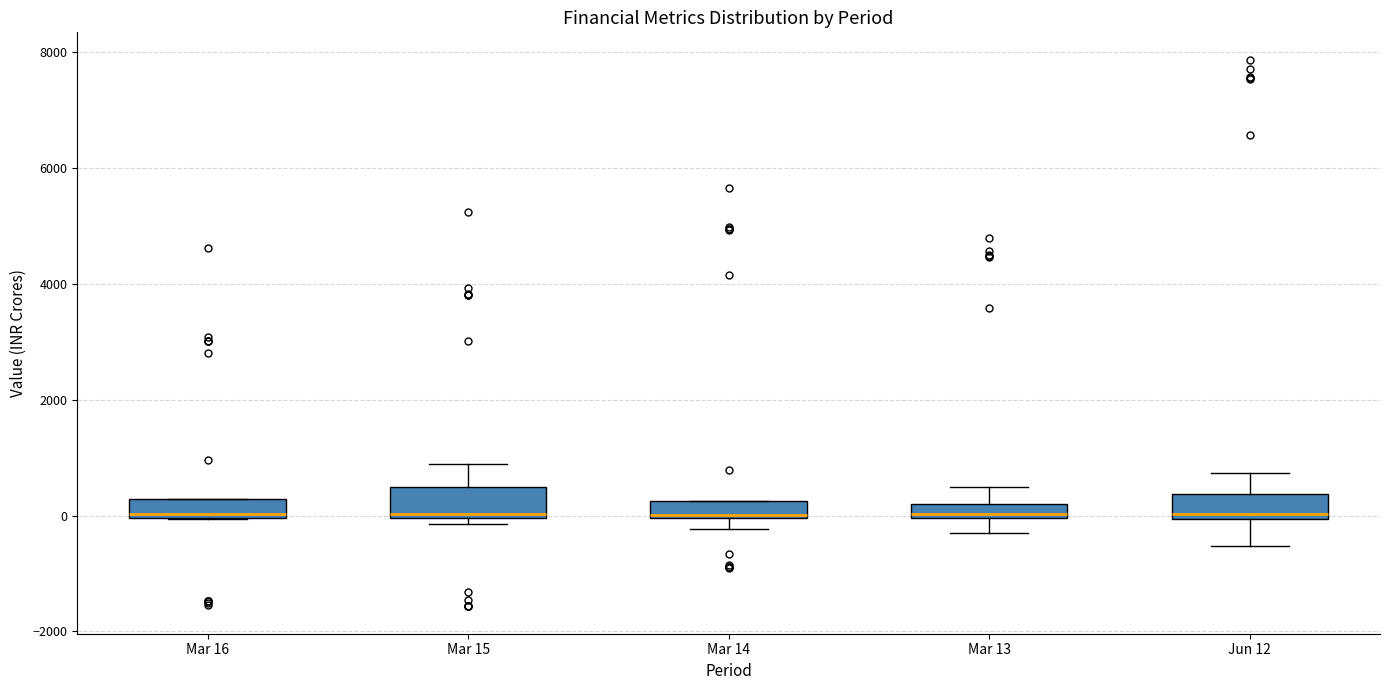

Where is the lower edge of the box for Mar 14 on the y-axis? The values are not printed on the chart, so give them approximately, as read against the axis.

0